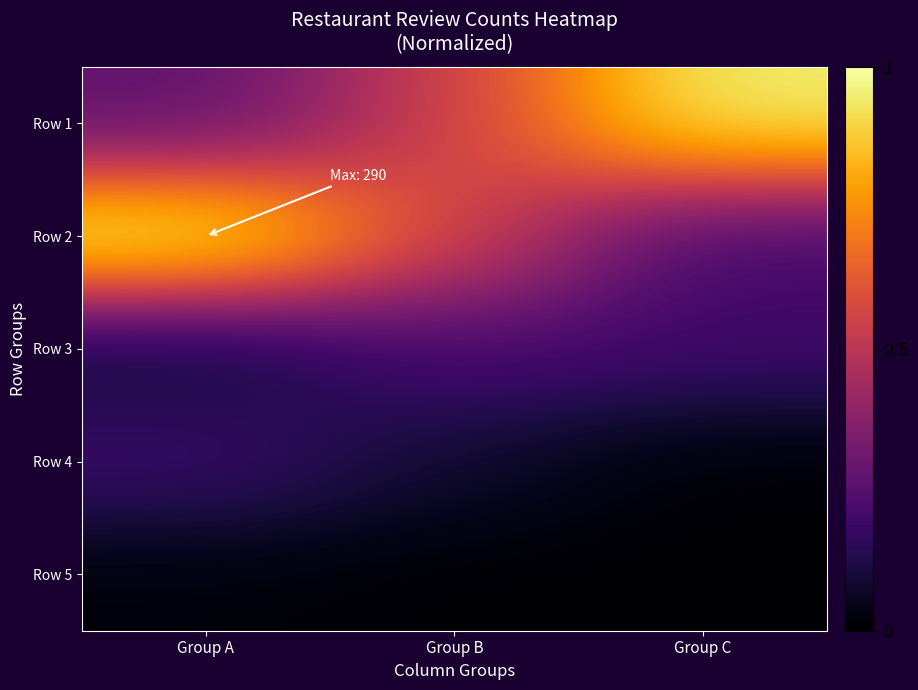

Count the number of categories in the chart.

3